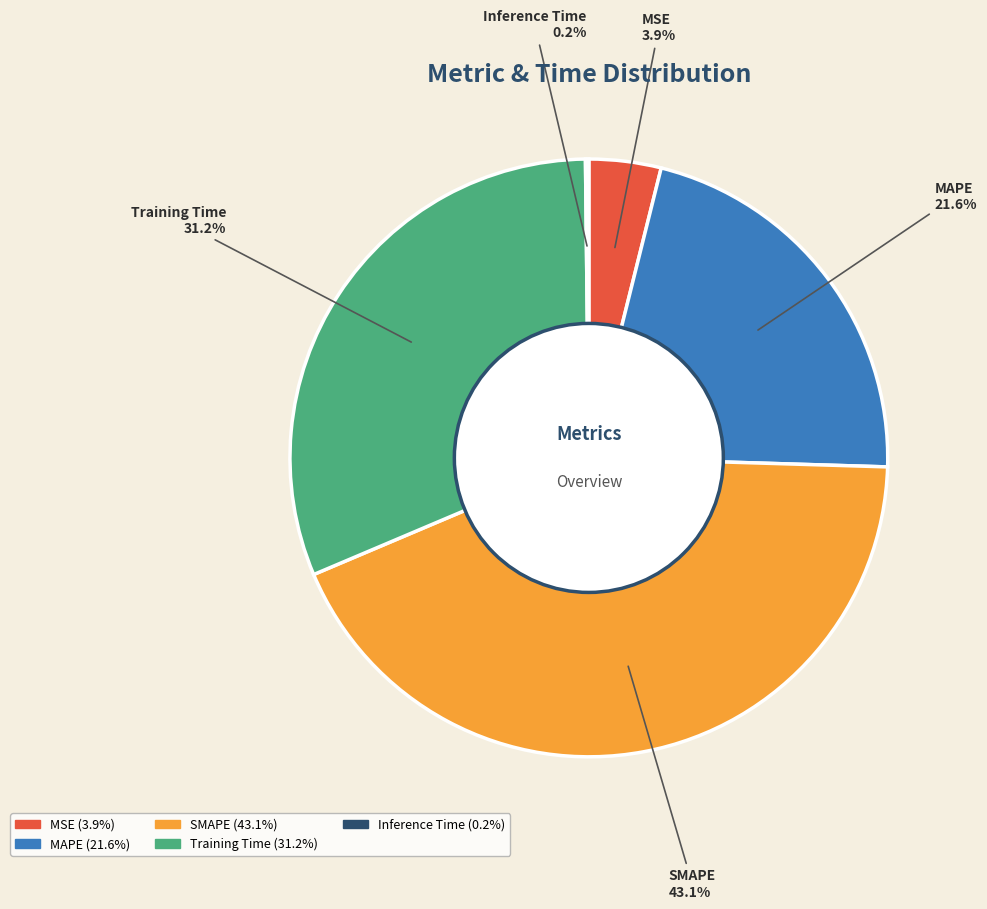

Is there any slice that represents more than half of the pie?

No